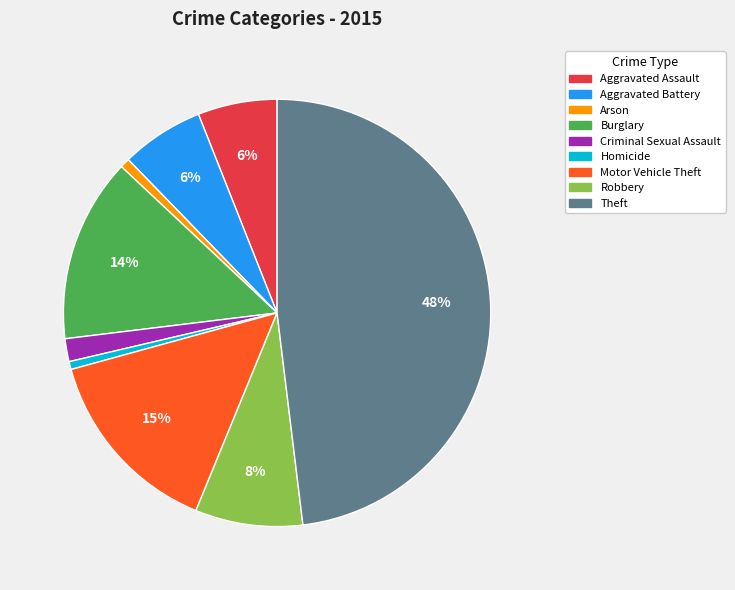

To the nearest percent, what is the average slice percentage?

11%